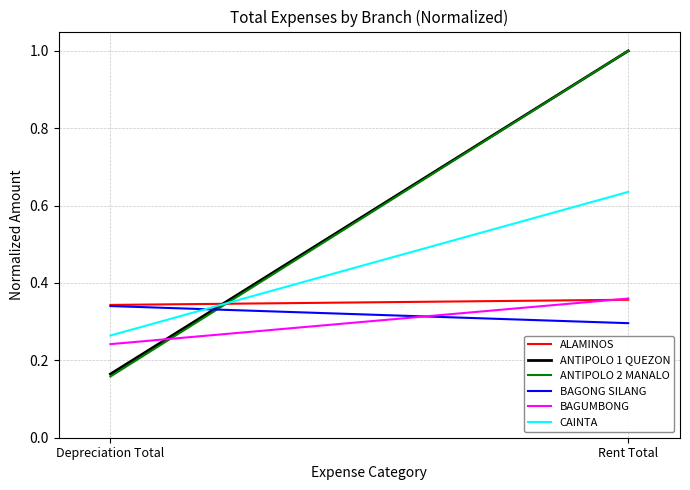

What is the label of the 2nd point from the right?

Depreciation Total